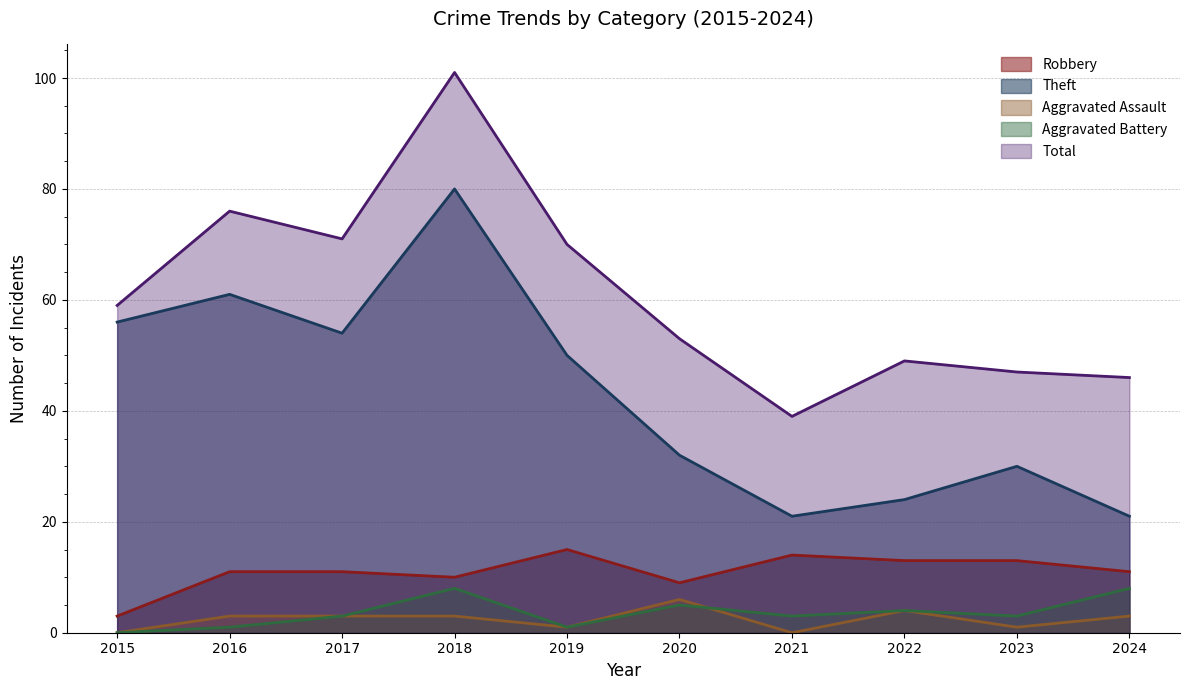

The value of Aggravated Battery at 2015 is 3. True or false?

False